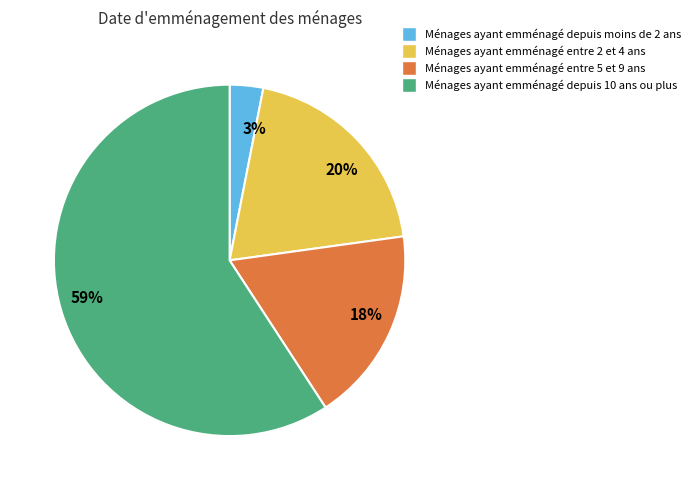

Is it true that 18% is 12% of the pie?

False